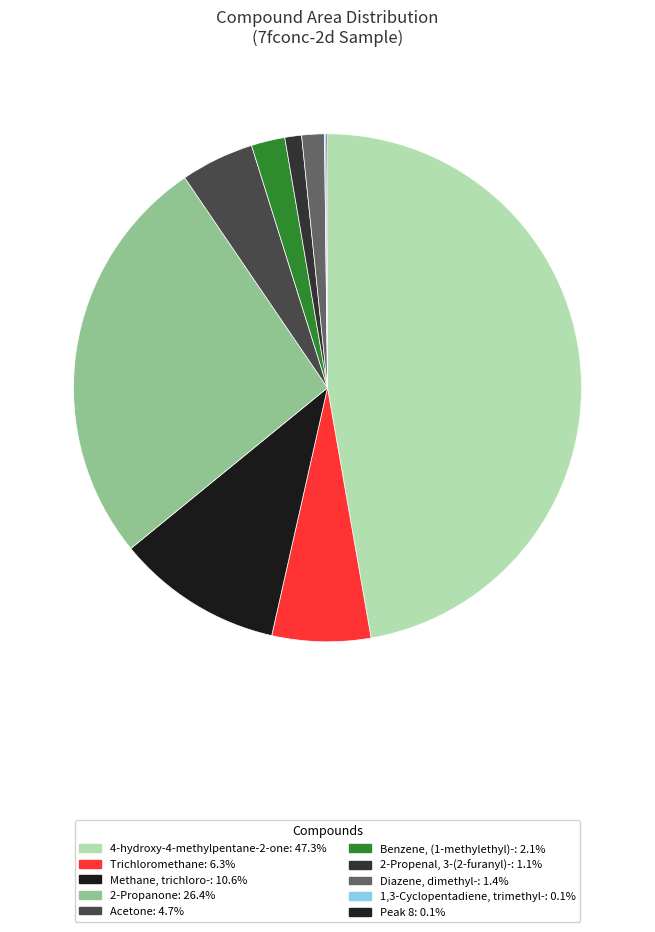

To the nearest percent, what is the difference between the largest and smallest slice percentages?

47%